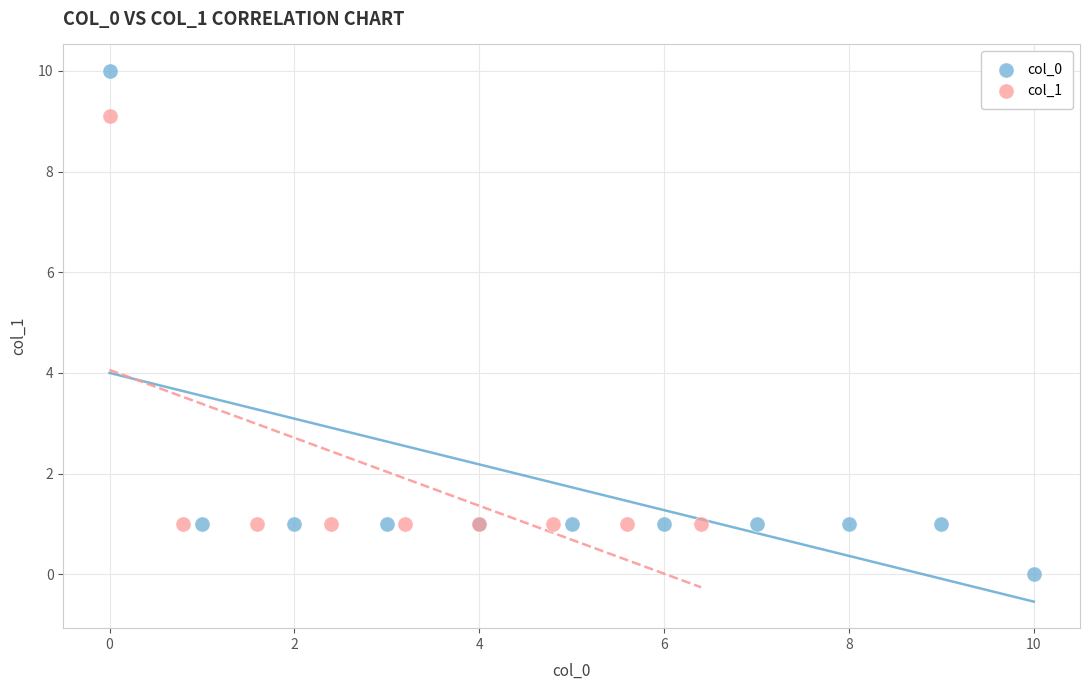

Which series has the widest spread of Y values?

col_0